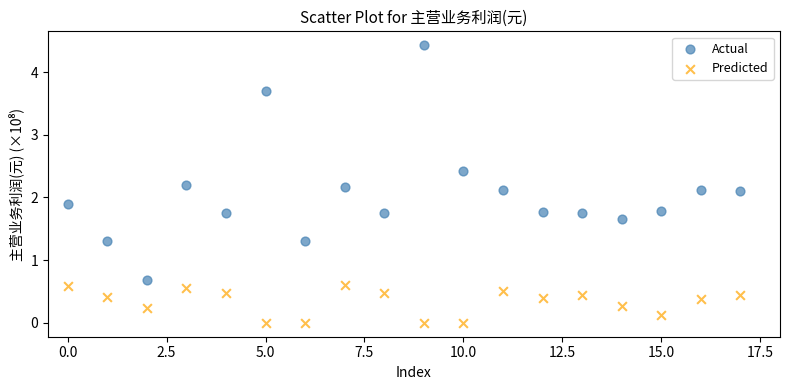

Across all data points, what is the range of Y values (max minus min)?

4.4